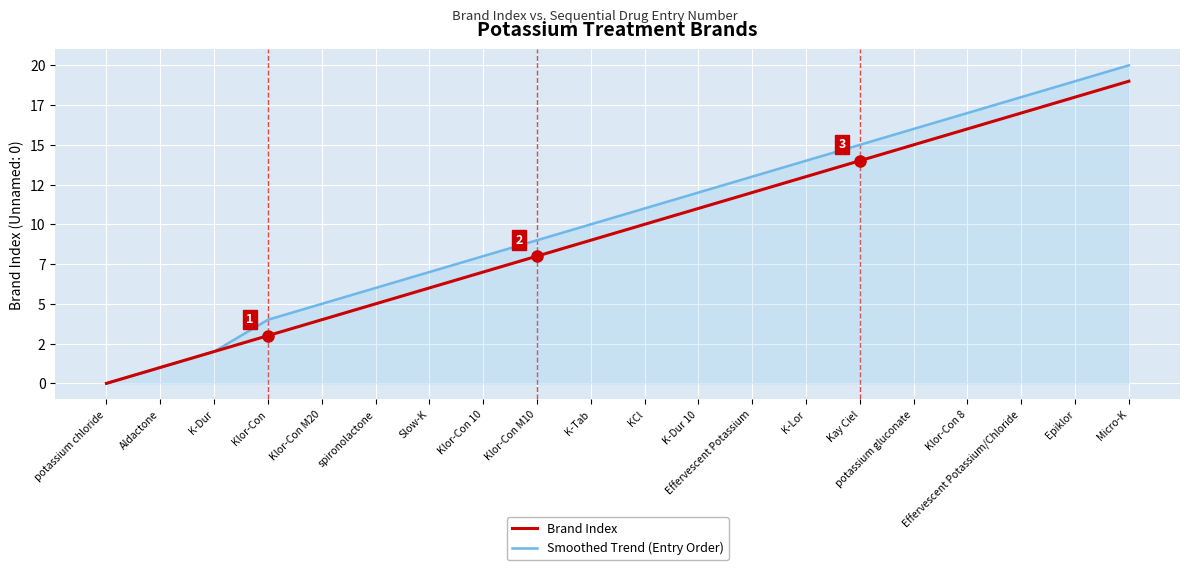

Rank the series by their average value, from highest to lowest.

Smoothed Trend (Entry Order), Brand Index